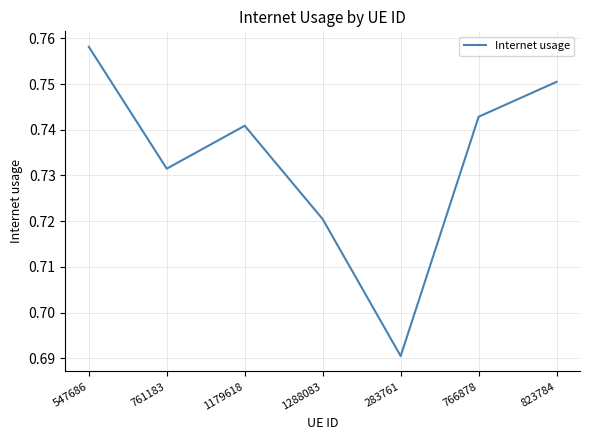

Is it true that the value at 1179618 is 1.1?

False